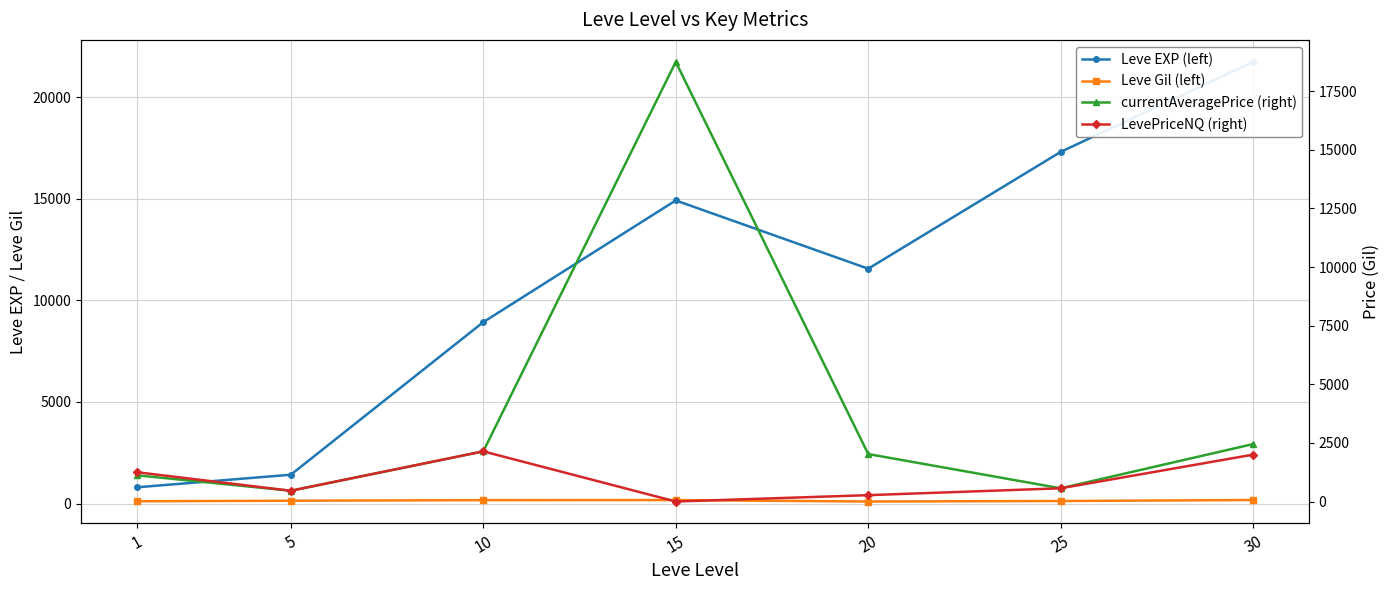

What are all the series names shown in the legend?

Leve EXP (left), Leve Gil (left), currentAveragePrice (right), LevePriceNQ (right)